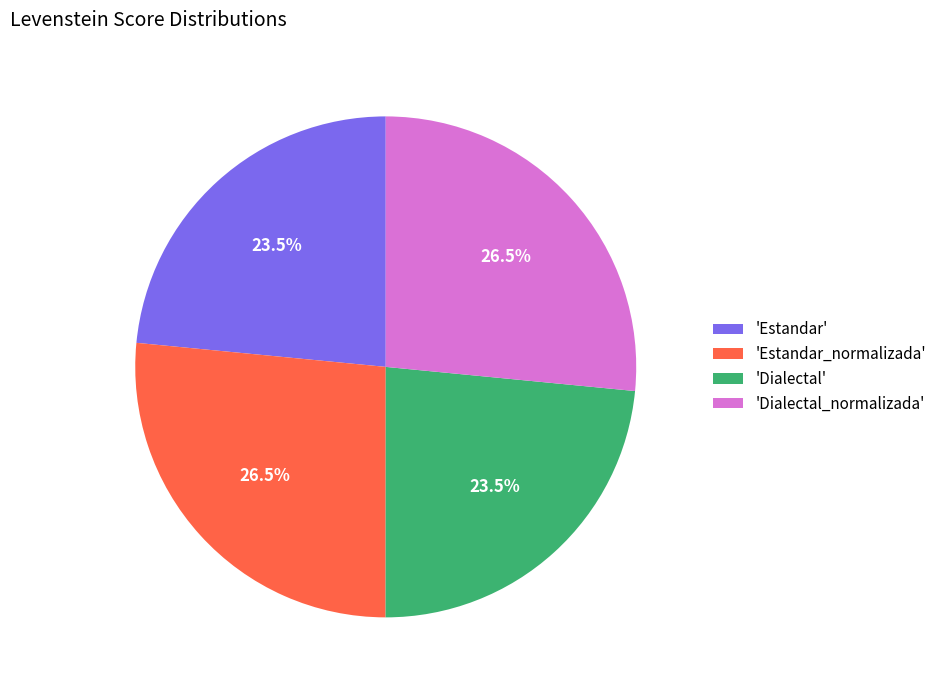

Is the sum of 'Dialectal_normalizada' and 'Estandar_normalizada' greater than half?

Yes